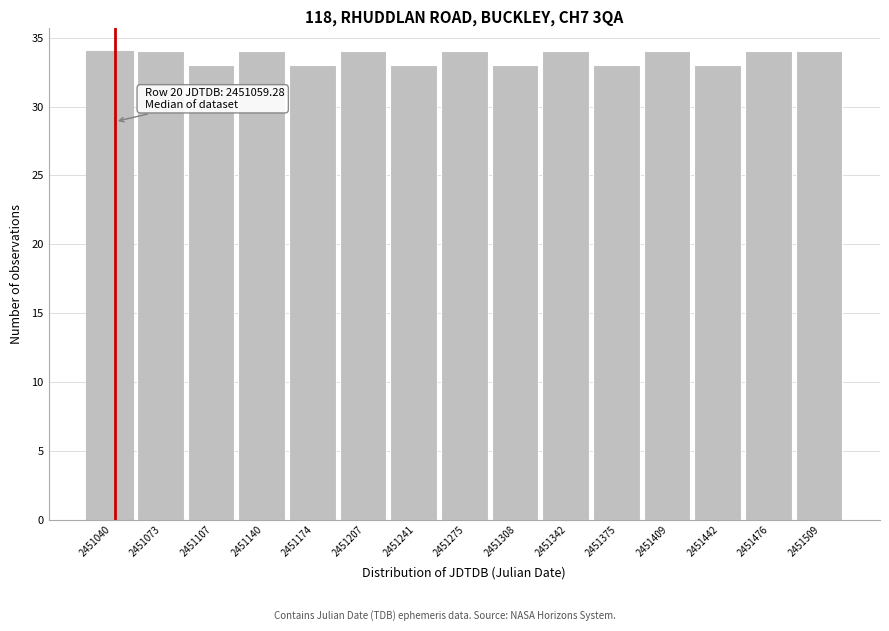

Reading left to right, what are all the values shown in this chart?

34	34	33	34	33	34	33	34	33	34	33	34	33	34	34